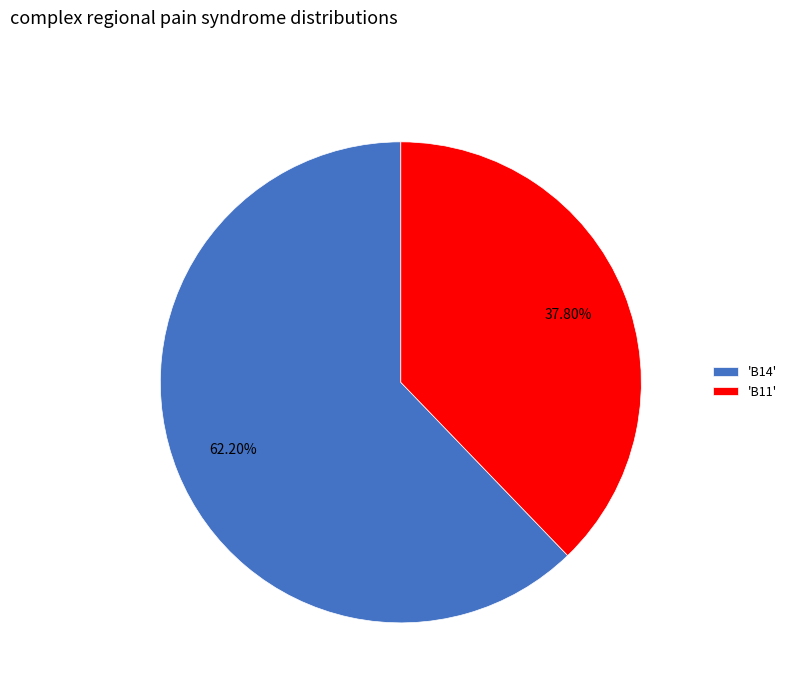

Which slice represents more than half of the pie?

'B14'